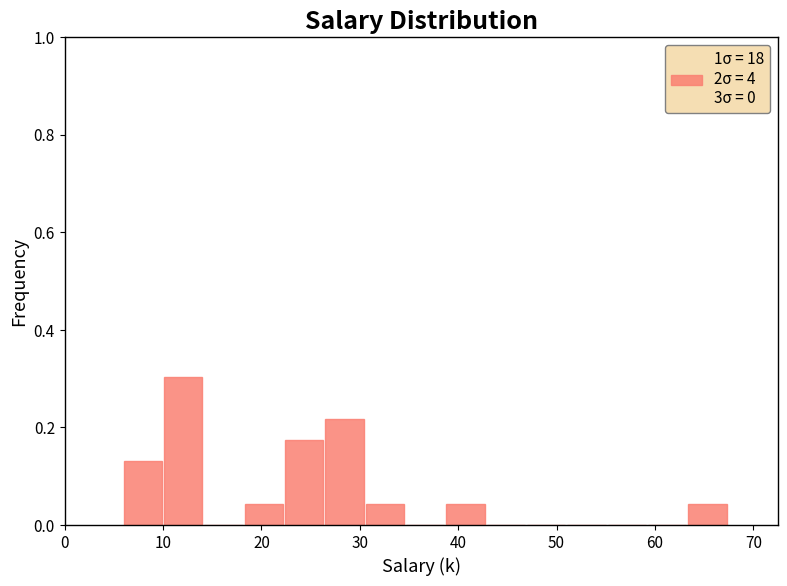

Reading left to right, list every bar in this chart as the range it spans on the x-axis followed by its height. Neither the bar edges nor the heights are printed on the chart, so give them approximately, as read against the axes.

6.0 to 10.1: 0.14
10.1 to 14.2: 0.30
14.2 to 18.3: 0
18.3 to 22.4: 0.04
22.4 to 26.5: 0.18
26.5 to 30.6: 0.22
30.6 to 34.7: 0.04
34.7 to 38.8: 0
38.8 to 42.9: 0.04
42.9 to 47.0: 0
47.0 to 51.1: 0
51.1 to 55.2: 0
55.2 to 59.3: 0
59.3 to 63.4: 0
63.4 to 67.5: 0.04